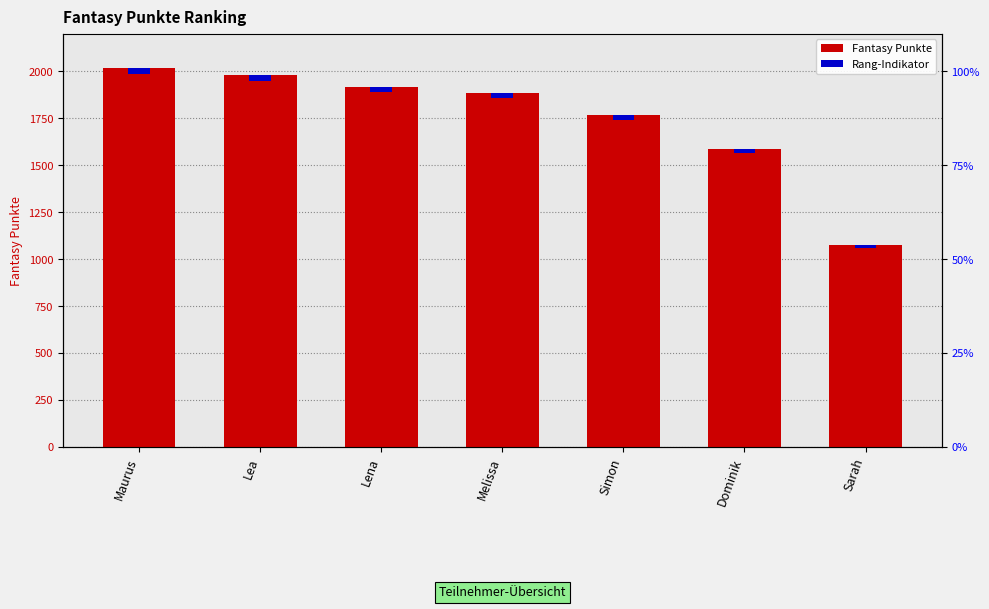

What is the label of the 7th bar from the right?

Maurus